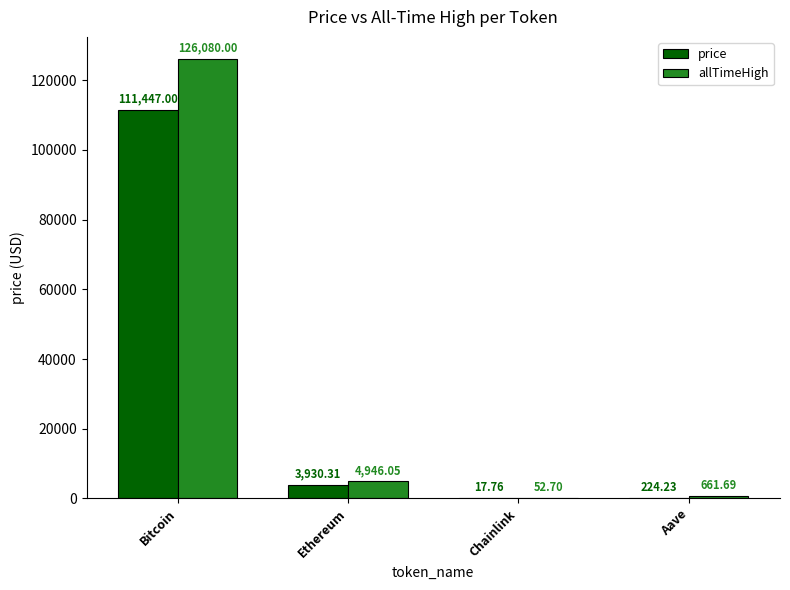

At which label is allTimeHigh closest to 63066?

Ethereum